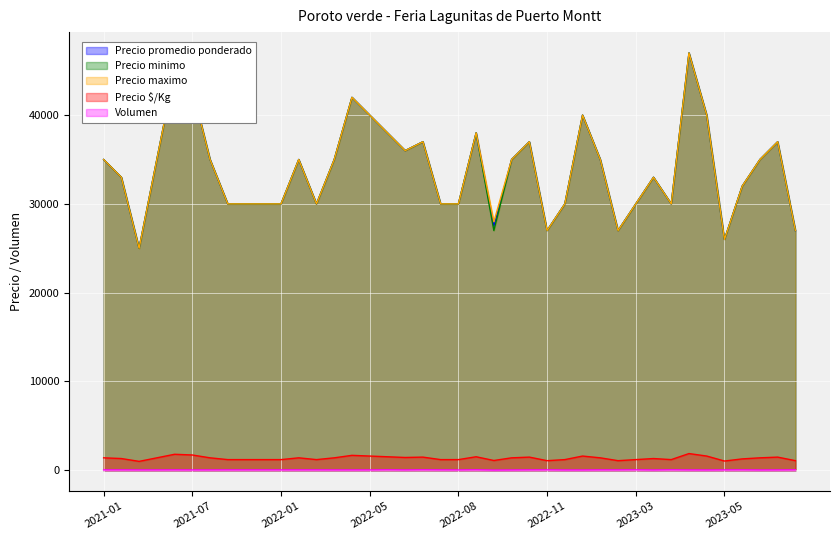

What is the sum of the Volumen values at 2023-03-16 and 2022-05-24?

90